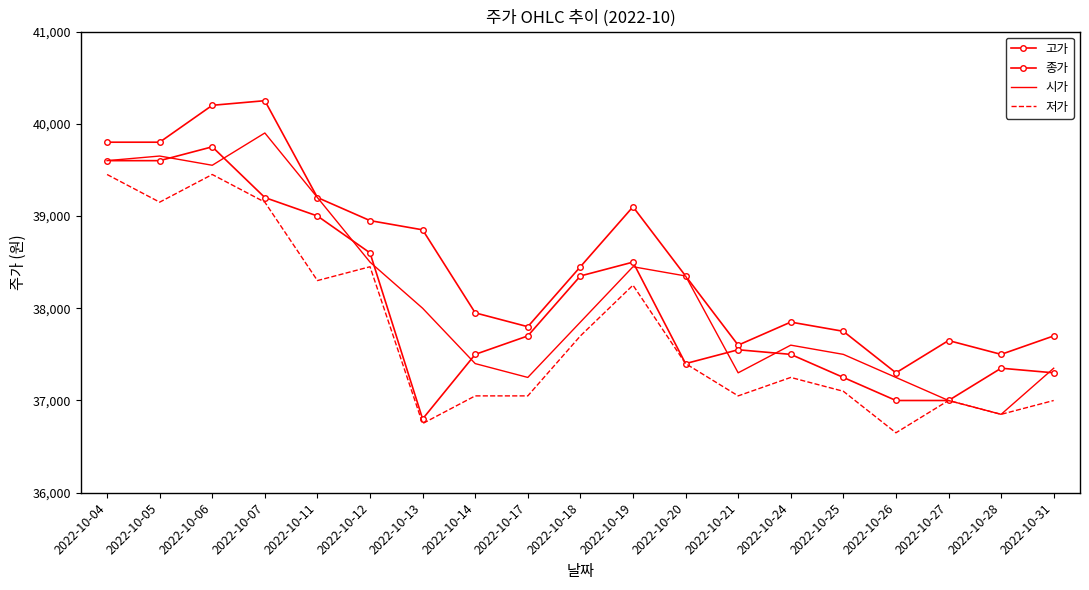

Which category has the highest value in the 종가 series?

2022-10-06